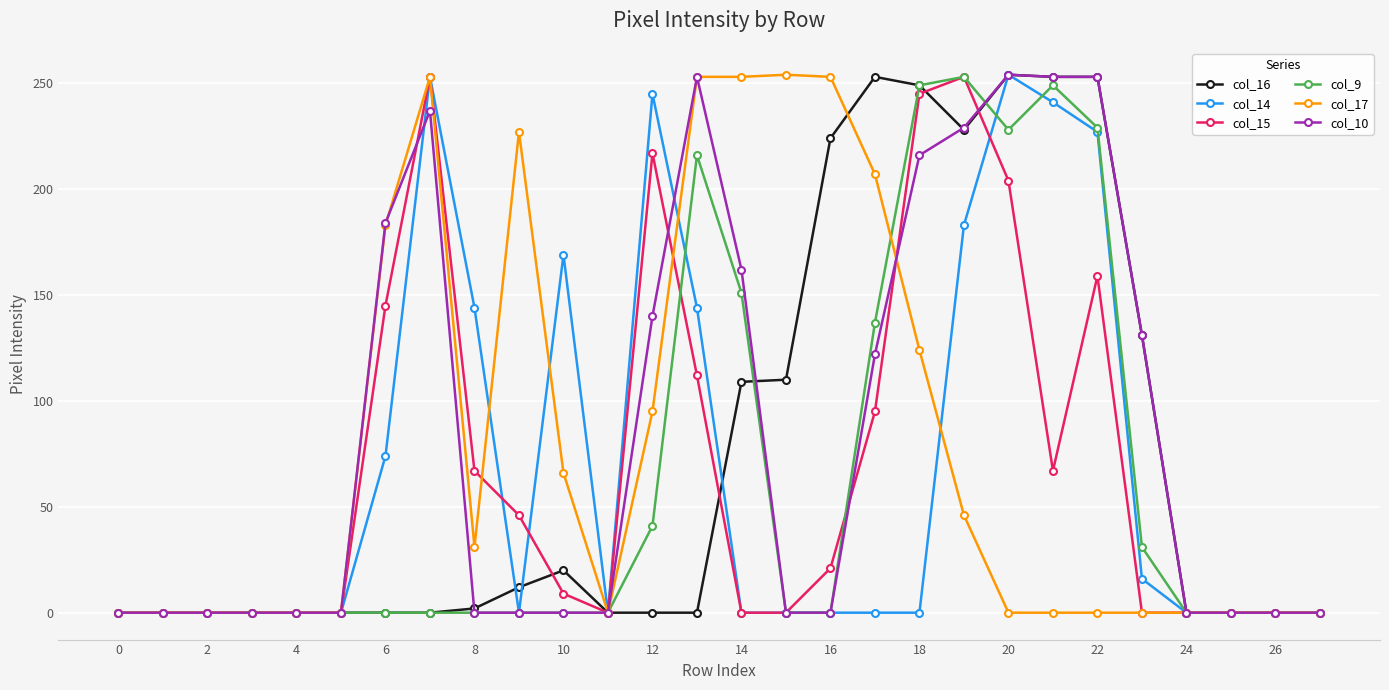

True or false: col_15 has more than 0 interior local peaks.

True